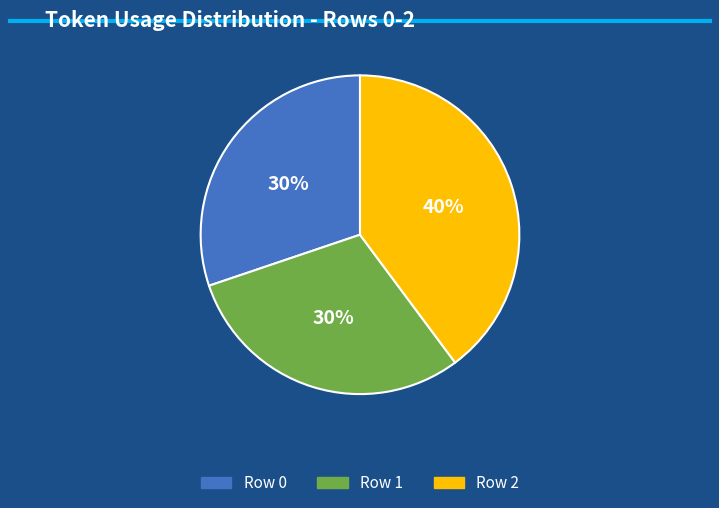

What is the ratio of the value at Row 2 to the value at Row 0?

1.3